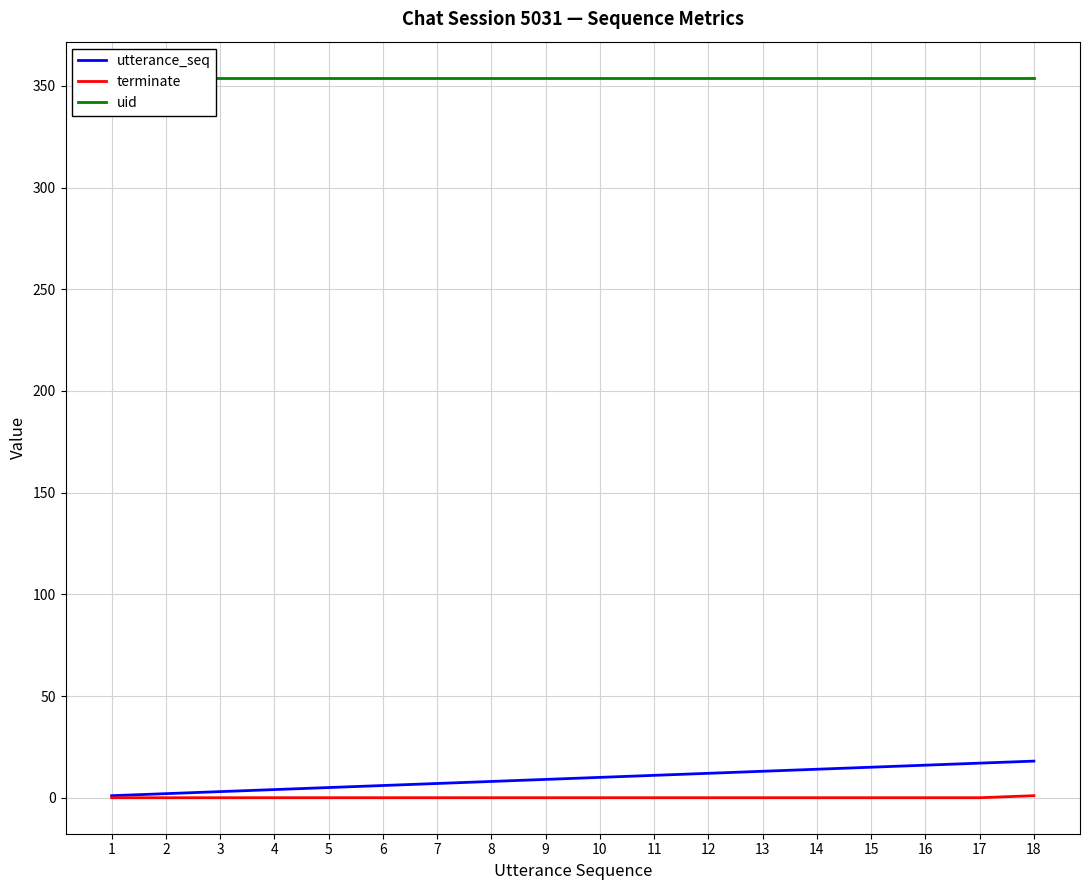

Reading left to right, list all the values displayed in this chart.

utterance_seq: 1	2	3	4	5	6	7	8	9	10	11	12	13	14	15	16	17	18
terminate: 0	0	0	0	0	0	0	0	0	0	0	0	0	0	0	0	0	1
uid: 354	354	354	354	354	354	354	354	354	354	354	354	354	354	354	354	354	354